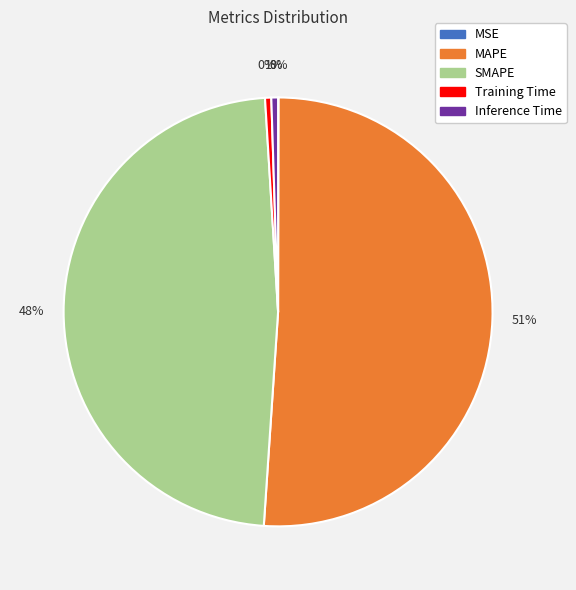

What percentage is the MAPE slice, to the nearest percent?

51%